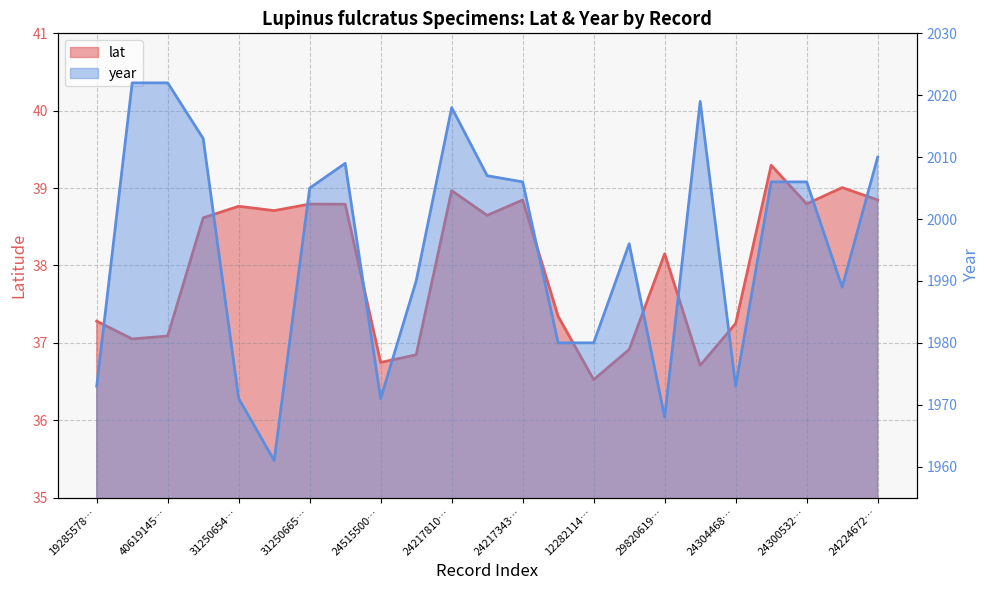

What is the difference between the highest and lowest values at 31250654…?

1932.2